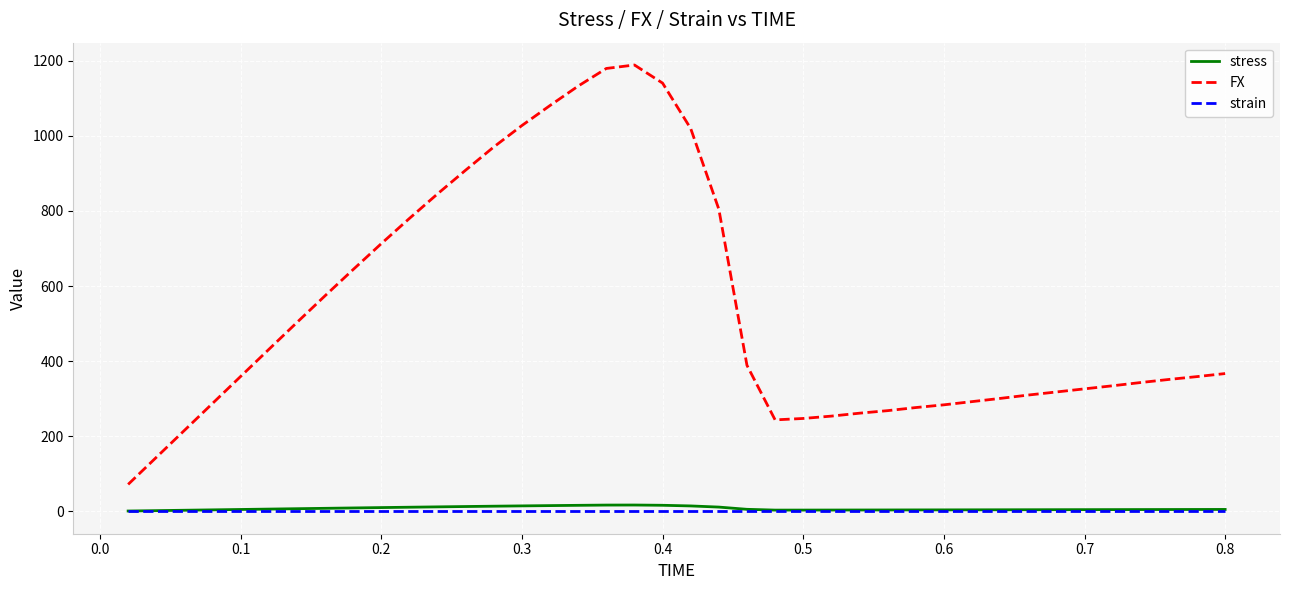

True or false: stress and FX cross at least once.

False